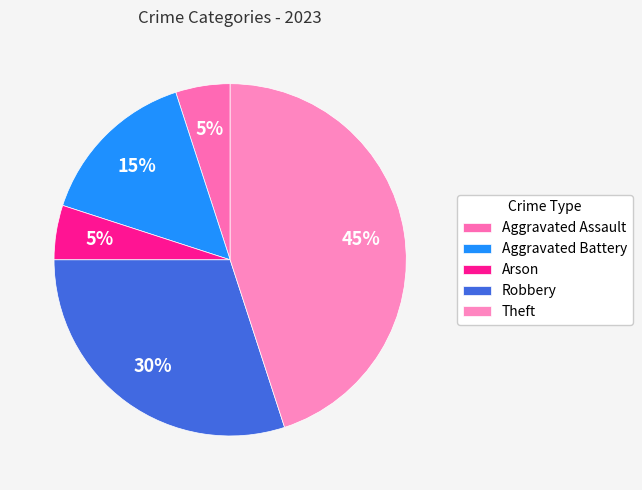

Count the number of slices in the pie.

5